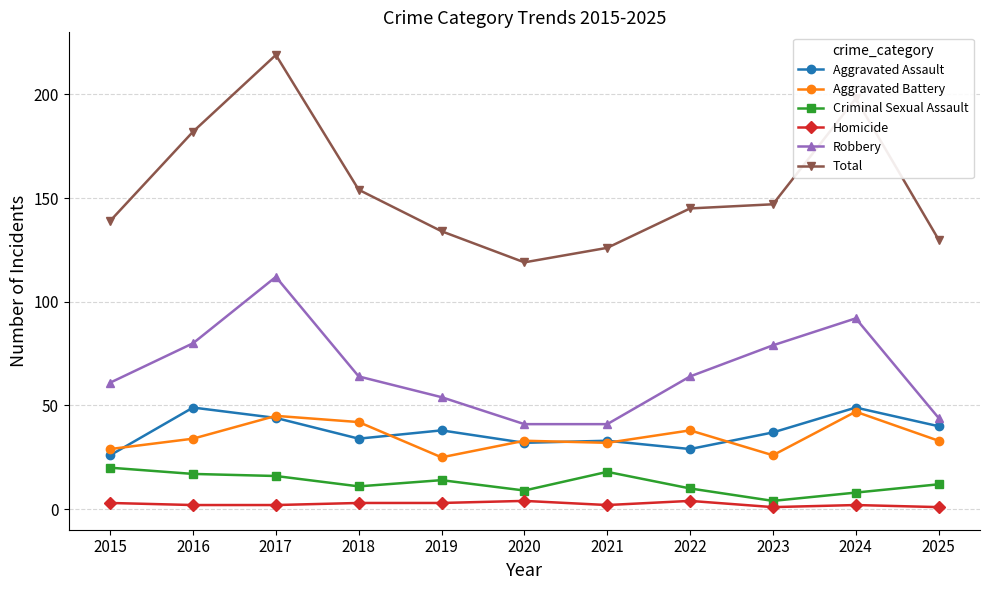

Which label corresponds to the largest value in the chart?

2017